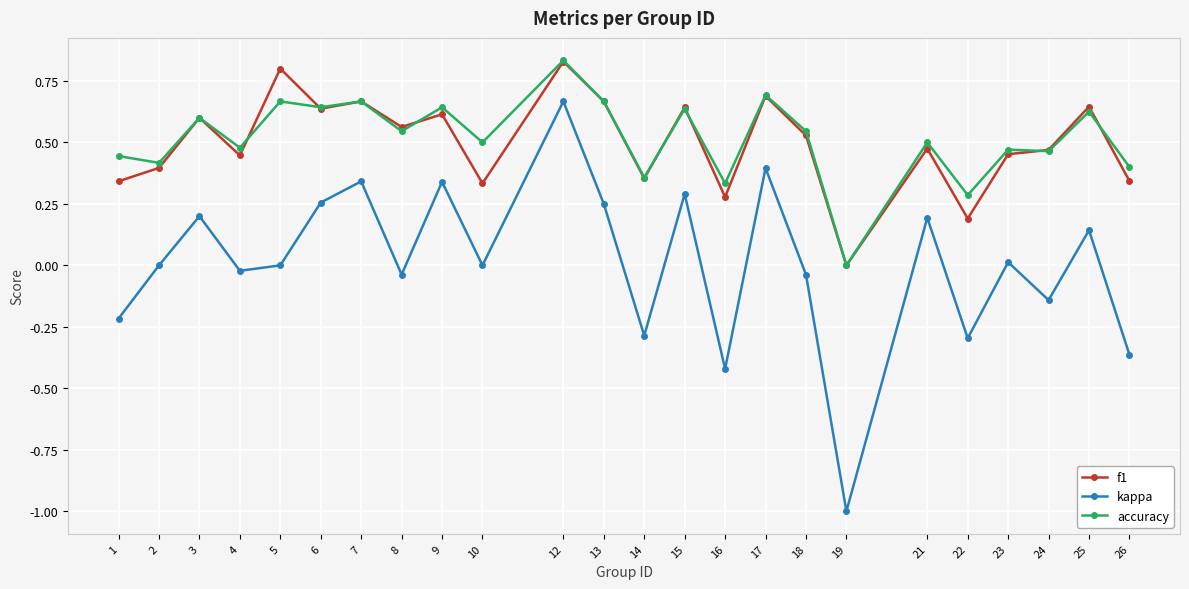

True or false: kappa and accuracy intersect in this chart.

False